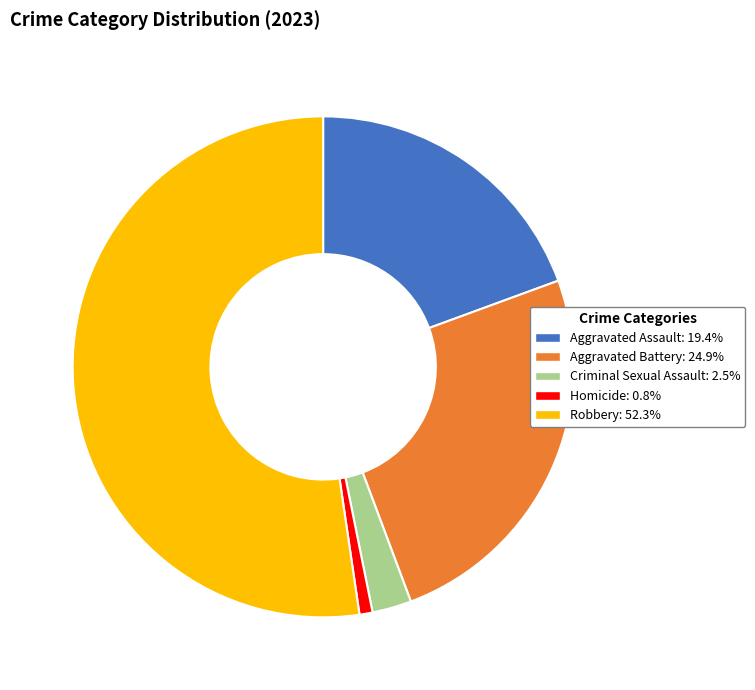

Do Criminal Sexual Assault and Homicide together represent more than half of the pie?

No